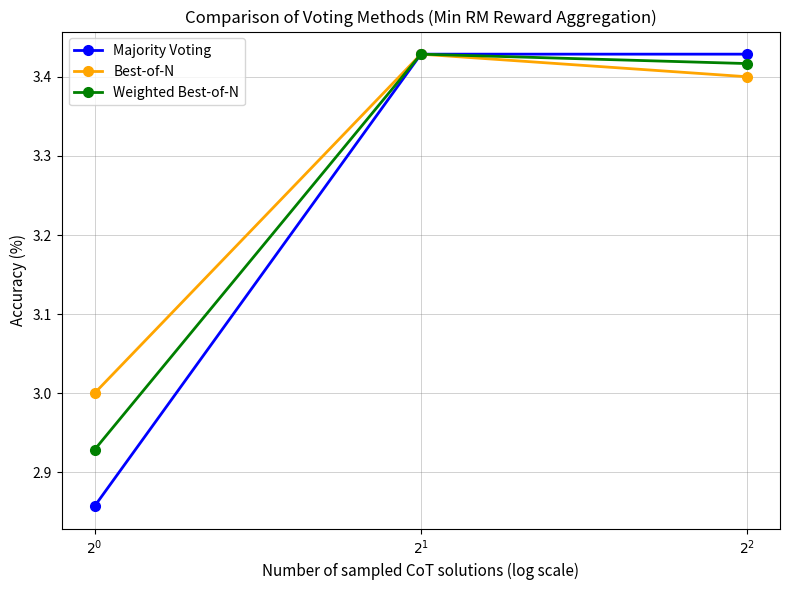

At how many categories does at least one series exceed 2?

3